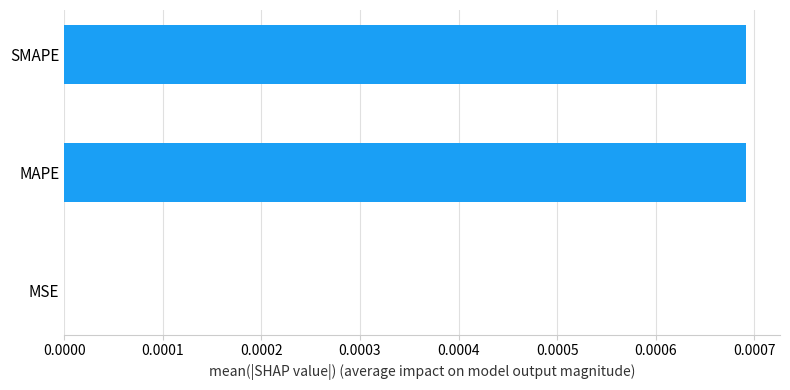

Which has a higher value, MSE or MAPE?

MAPE